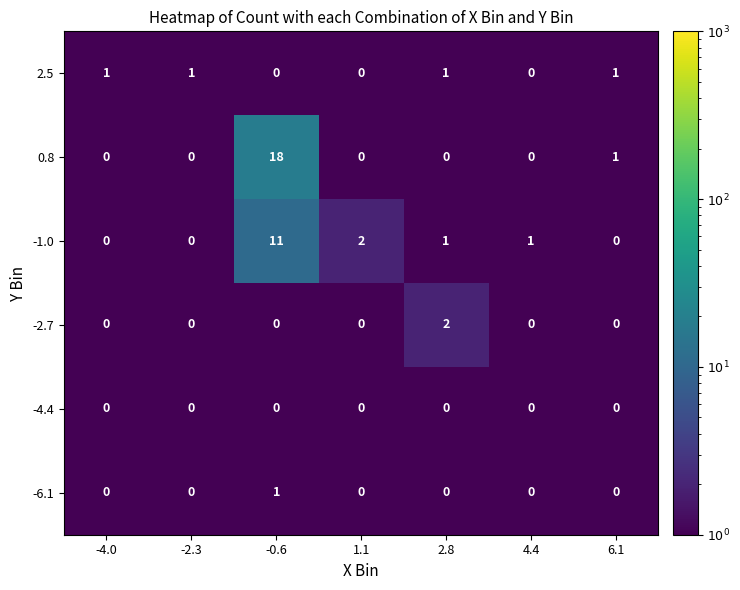

The -2.7 series shows 3 at 2.8. True or false?

False